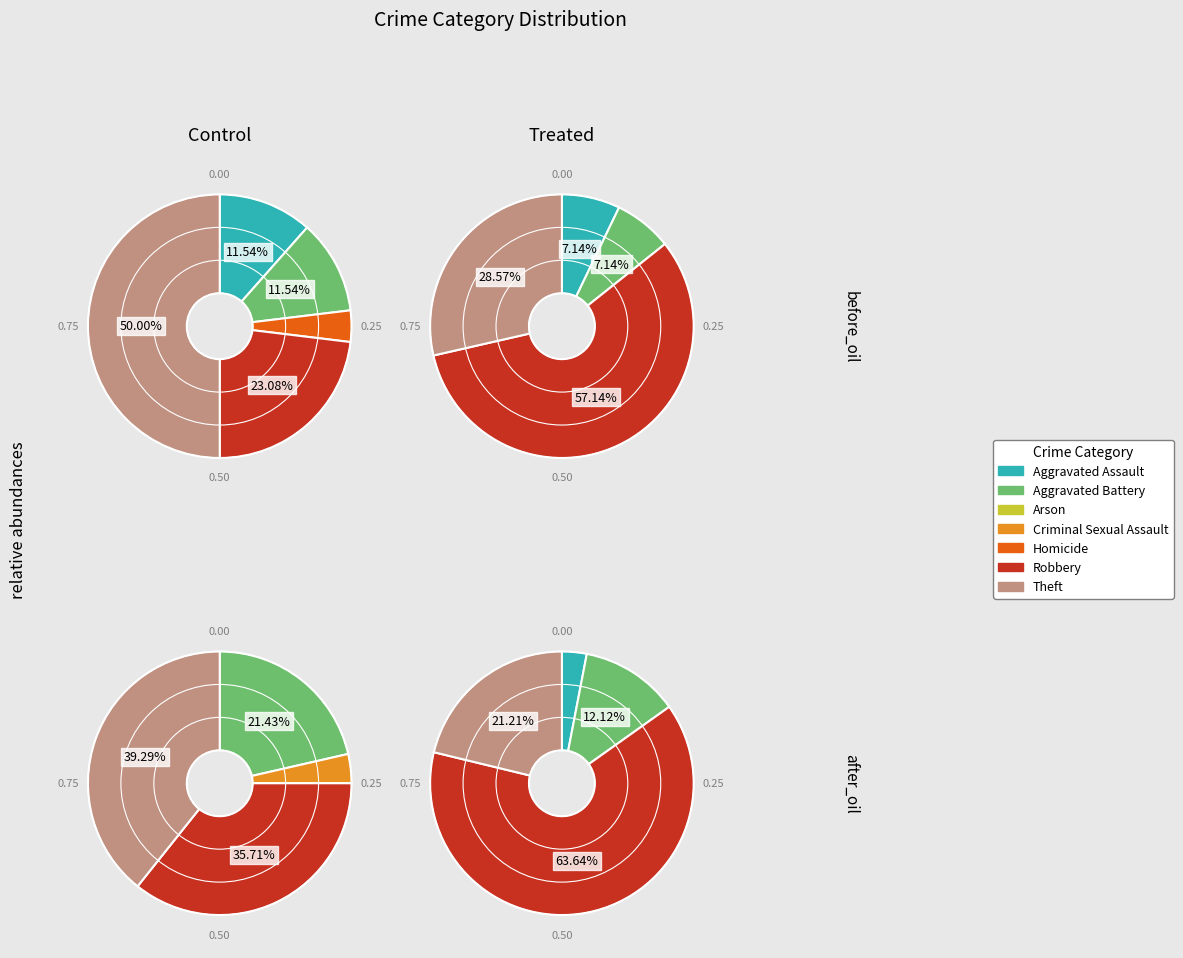

Count the number of slices in the pie.

7